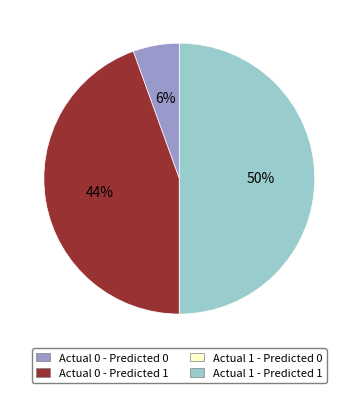

To the nearest percent, what is the combined percentage of Actual 0 - Predicted 1 and Actual 0 - Predicted 0?

50%